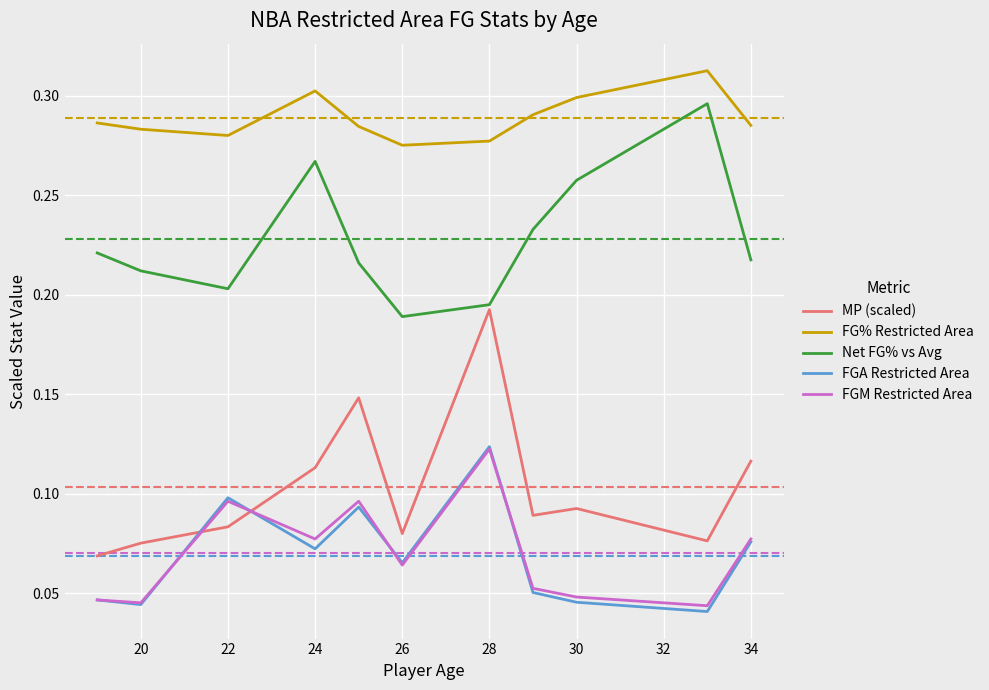

Which series has the largest total across all categories?

FG% Restricted Area